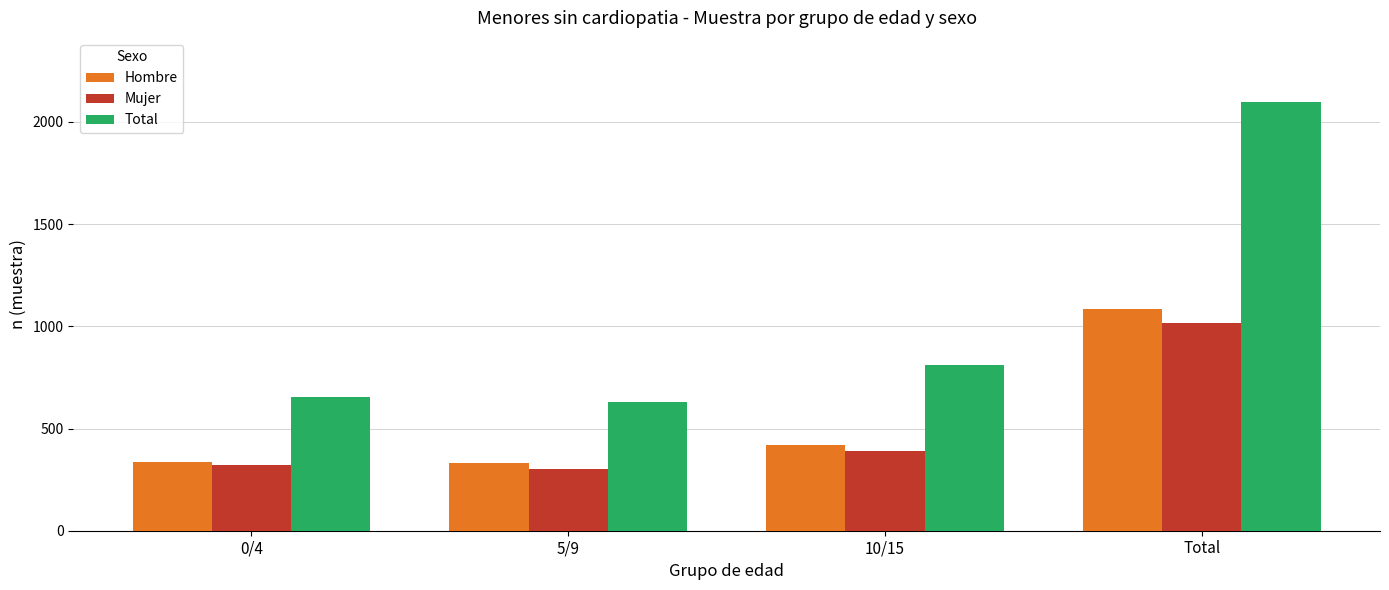

The Hombre series shows 1083 at Total. True or false?

True